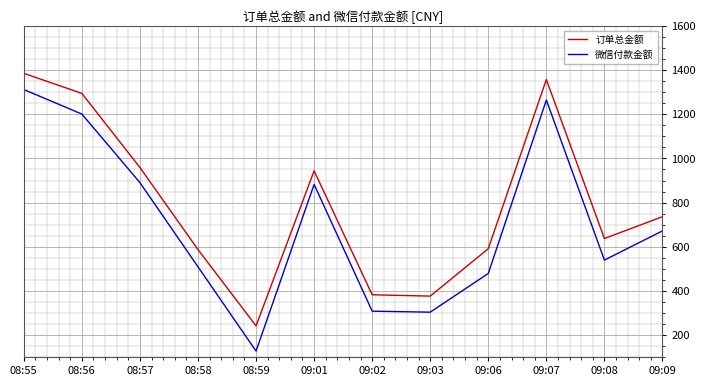

What is the difference between the 微信付款金额 values at 09:07 and 08:57?

374.5